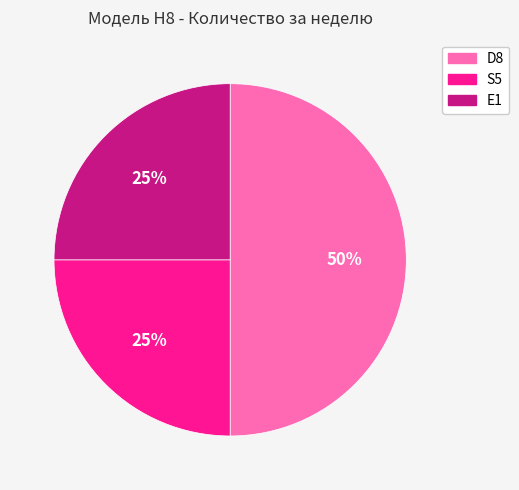

Count the number of slices in the pie.

3